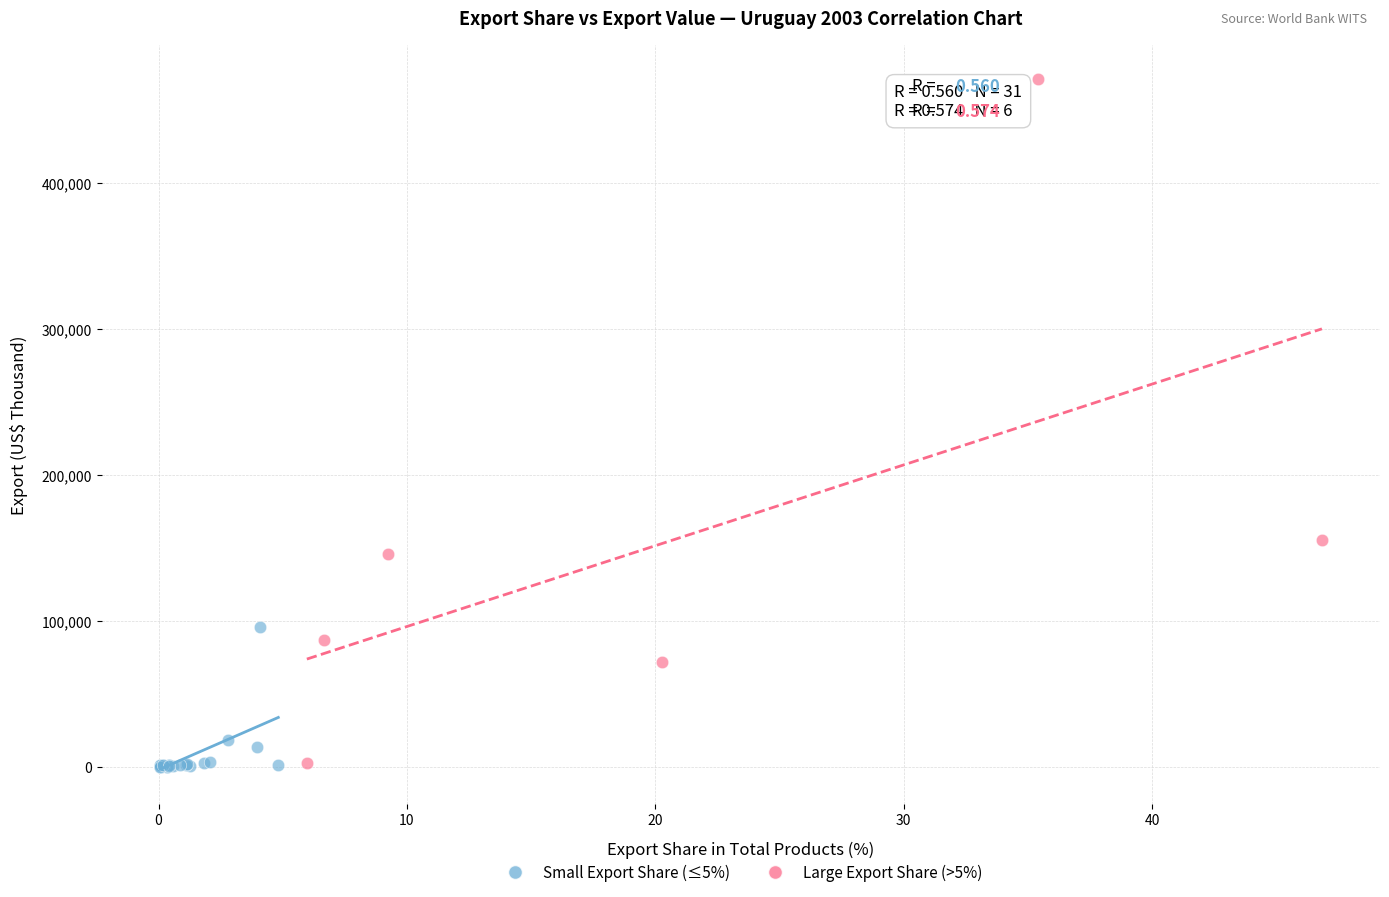

Which series contains the highest Y value?

Large Export Share (>5%)